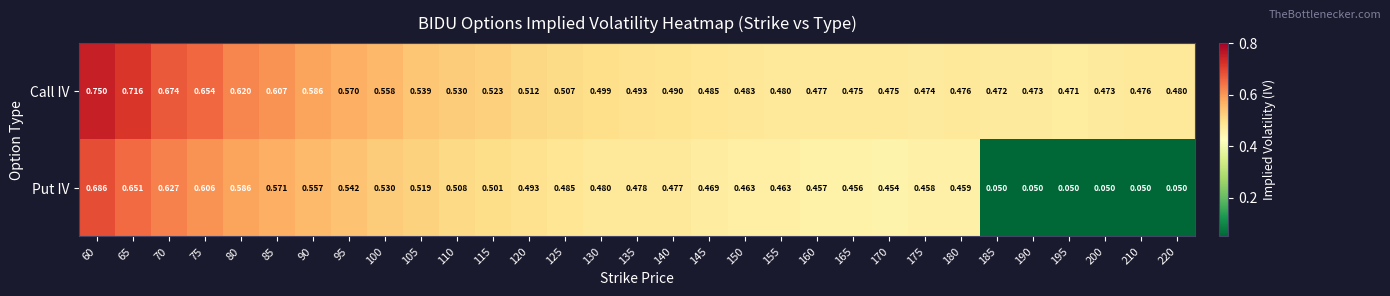

Rank the series at 130 from lowest to highest value.

Put IV, Call IV